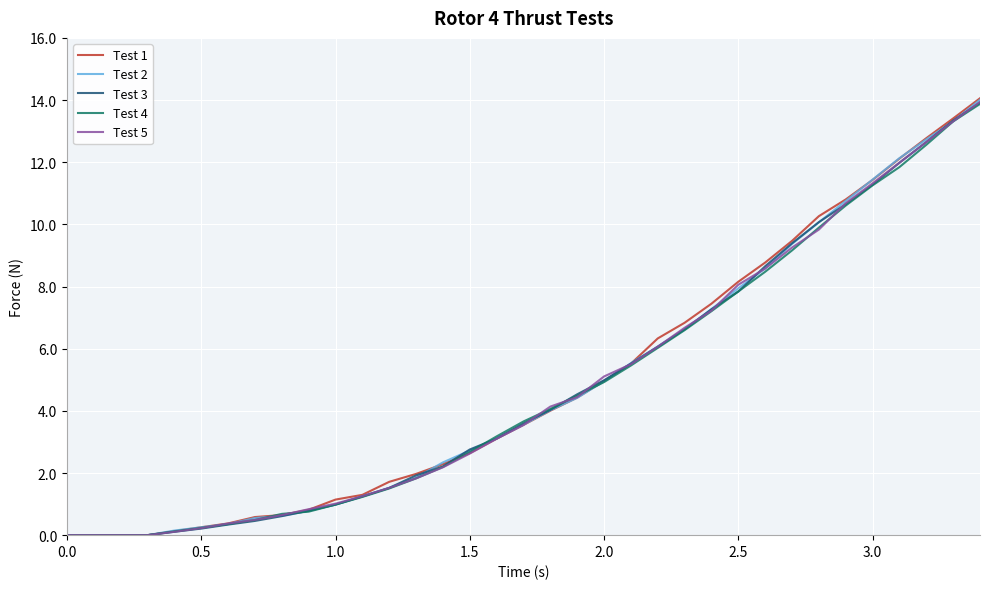

What is the highest value of the Test 5 series?

13.9